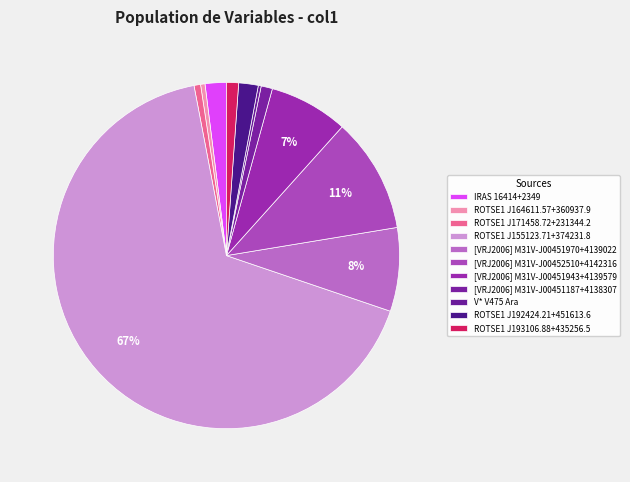

Do [VRJ2006] M31V-J00452510+4142316 and [VRJ2006] M31V-J00451943+4139579 together represent more than half of the pie?

No